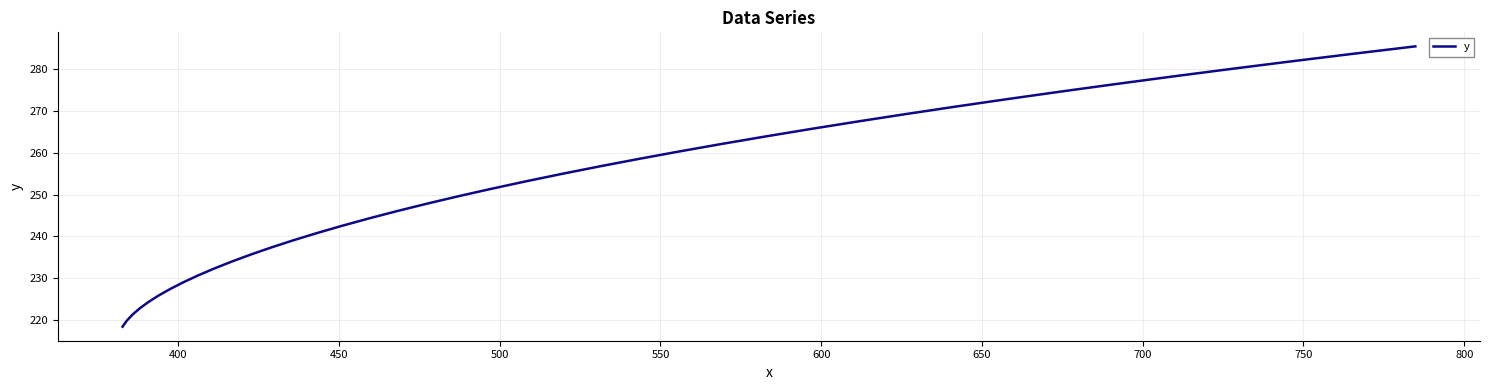

What is the minimum value shown in the chart?

218.5